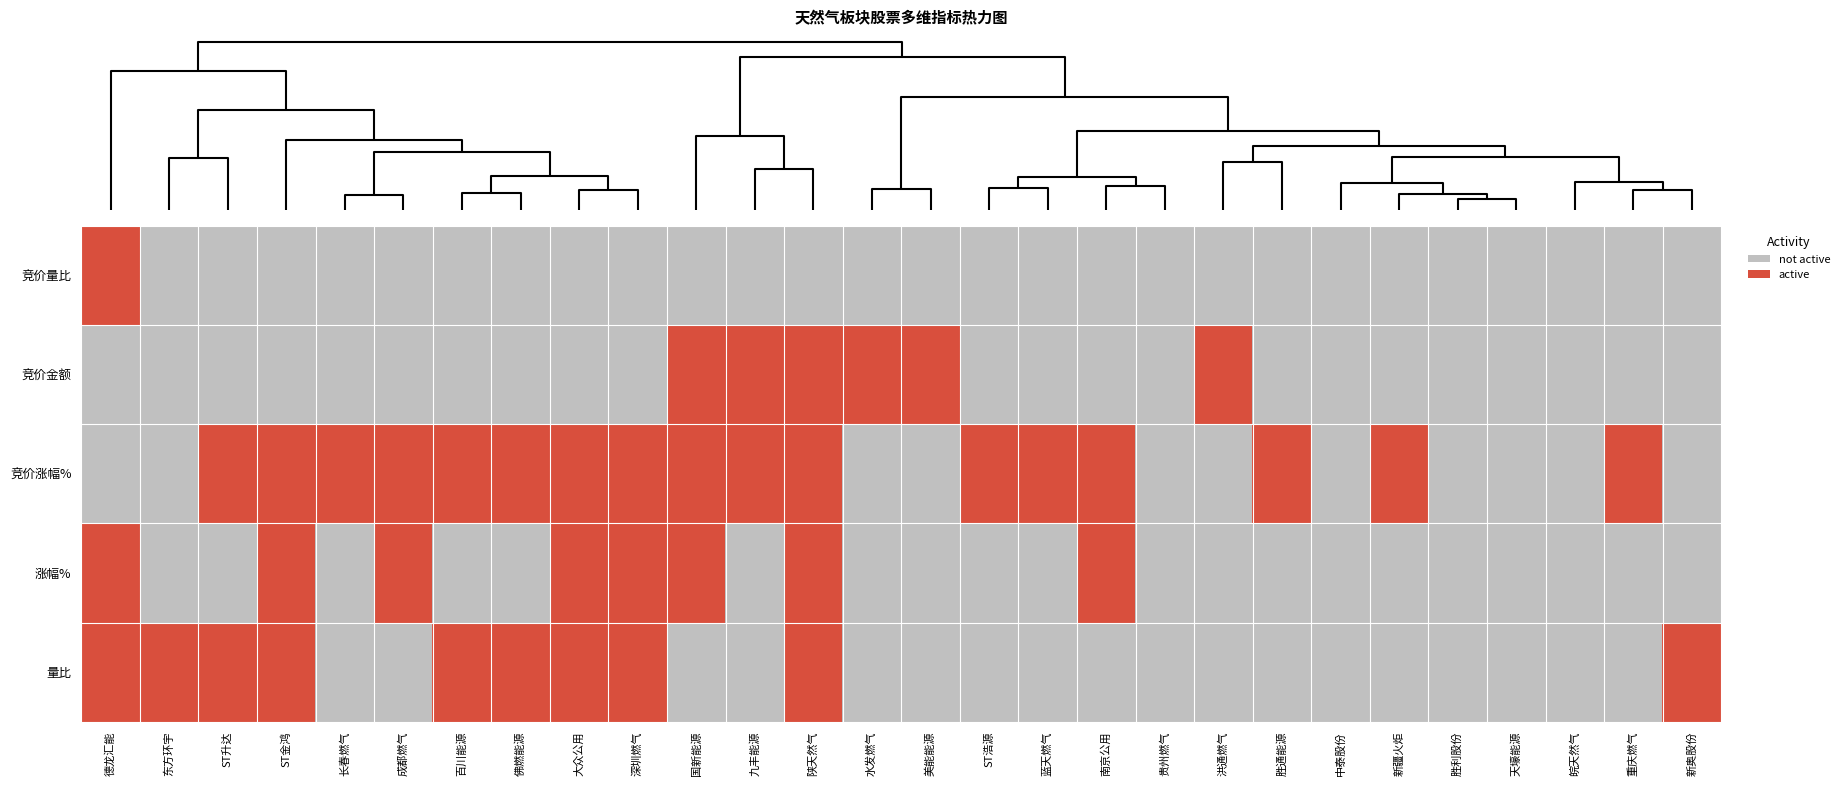

Reading left to right, extract all data points from this chart.

竞价量比: 德龙汇能=1	东方环宇=0	ST升达=0	ST金鸿=0	长春燃气=0	成都燃气=0	百川能源=0	佛燃能源=0	大众公用=0	深圳燃气=0	国新能源=0	九丰能源=0	陕天然气=0	水发燃气=0	美能能源=0	ST浩源=0	蓝天燃气=0	南京公用=0	贵州燃气=0	洪通燃气=0	胜通能源=0	中泰股份=0	新疆火炬=0	胜利股份=0	天壕能源=0	皖天然气=0	重庆燃气=0	新奥股份=0
竞价金额: 德龙汇能=0	东方环宇=0	ST升达=0	ST金鸿=0	长春燃气=0	成都燃气=0	百川能源=0	佛燃能源=0	大众公用=0	深圳燃气=0	国新能源=1	九丰能源=1	陕天然气=1	水发燃气=1	美能能源=1	ST浩源=0	蓝天燃气=0	南京公用=0	贵州燃气=0	洪通燃气=1	胜通能源=0	中泰股份=0	新疆火炬=0	胜利股份=0	天壕能源=0	皖天然气=0	重庆燃气=0	新奥股份=0
竞价涨幅%: 德龙汇能=0	东方环宇=0	ST升达=1	ST金鸿=1	长春燃气=1	成都燃气=1	百川能源=1	佛燃能源=1	大众公用=1	深圳燃气=1	国新能源=1	九丰能源=1	陕天然气=1	水发燃气=0	美能能源=0	ST浩源=1	蓝天燃气=1	南京公用=1	贵州燃气=0	洪通燃气=0	胜通能源=1	中泰股份=0	新疆火炬=1	胜利股份=0	天壕能源=0	皖天然气=0	重庆燃气=1	新奥股份=0
涨幅%: 德龙汇能=1	东方环宇=0	ST升达=0	ST金鸿=1	长春燃气=0	成都燃气=1	百川能源=0	佛燃能源=0	大众公用=1	深圳燃气=1	国新能源=1	九丰能源=0	陕天然气=1	水发燃气=0	美能能源=0	ST浩源=0	蓝天燃气=0	南京公用=1	贵州燃气=0	洪通燃气=0	胜通能源=0	中泰股份=0	新疆火炬=0	胜利股份=0	天壕能源=0	皖天然气=0	重庆燃气=0	新奥股份=0
量比: 德龙汇能=1	东方环宇=1	ST升达=1	ST金鸿=1	长春燃气=0	成都燃气=0	百川能源=1	佛燃能源=1	大众公用=1	深圳燃气=1	国新能源=0	九丰能源=0	陕天然气=1	水发燃气=0	美能能源=0	ST浩源=0	蓝天燃气=0	南京公用=0	贵州燃气=0	洪通燃气=0	胜通能源=0	中泰股份=0	新疆火炬=0	胜利股份=0	天壕能源=0	皖天然气=0	重庆燃气=0	新奥股份=1